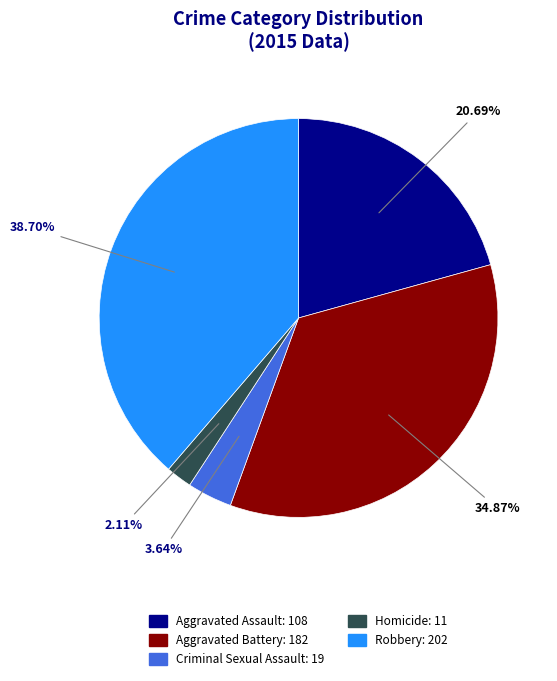

Count the number of slices in the pie.

5